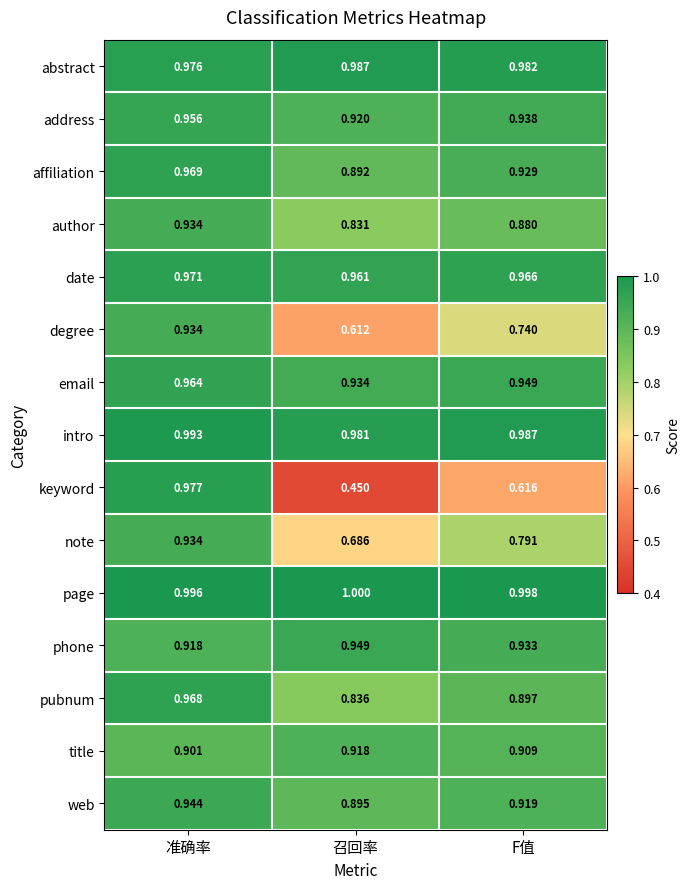

Which label corresponds to the smallest value in the chart?

召回率